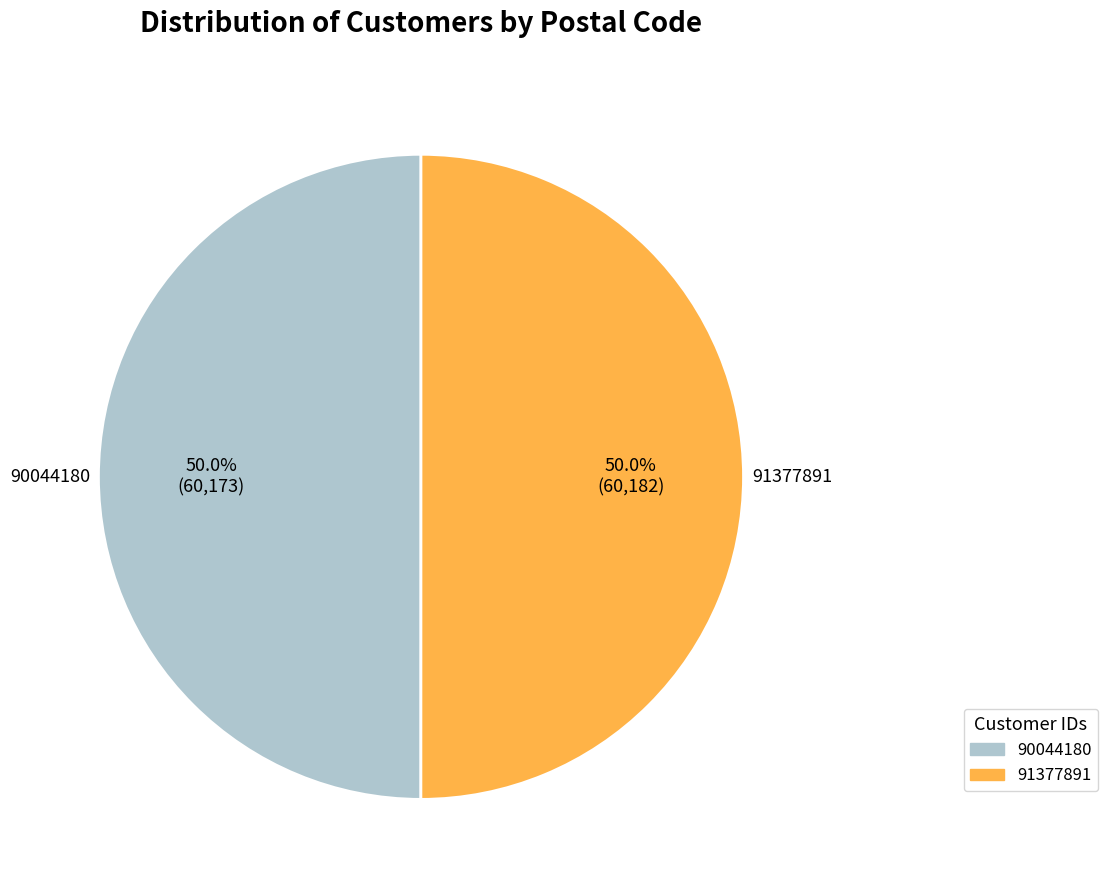

What percentage is the 91377891 slice, to the nearest percent?

50%